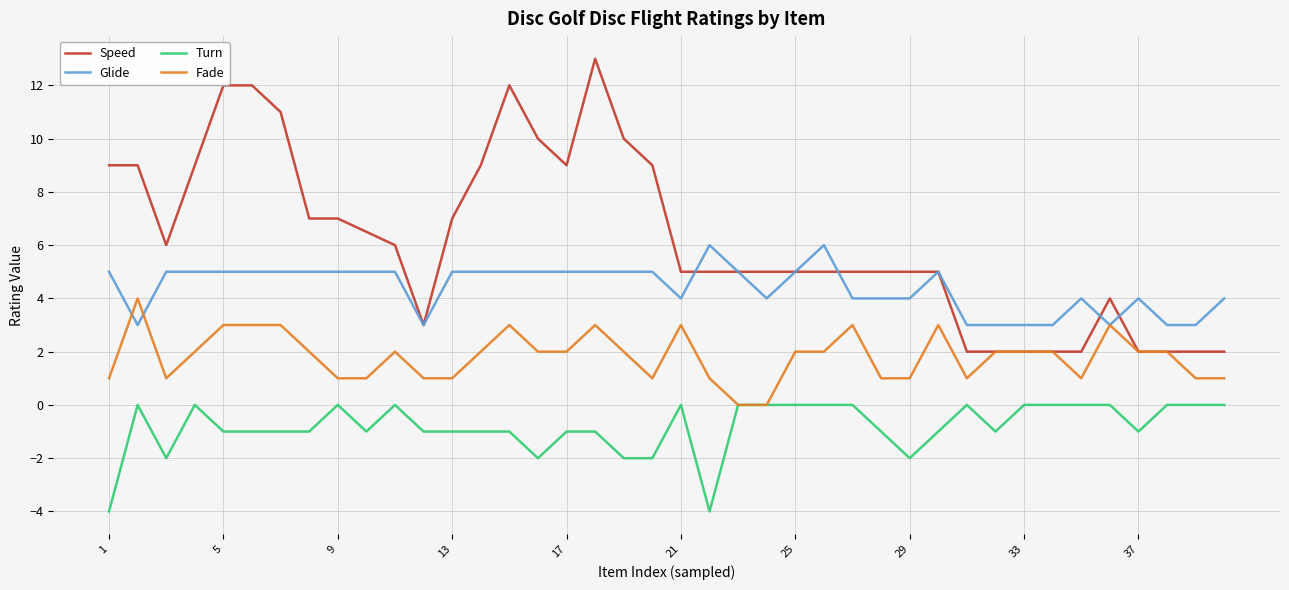

List the series in order of their peak value, highest first.

Speed, Glide, Fade, Turn